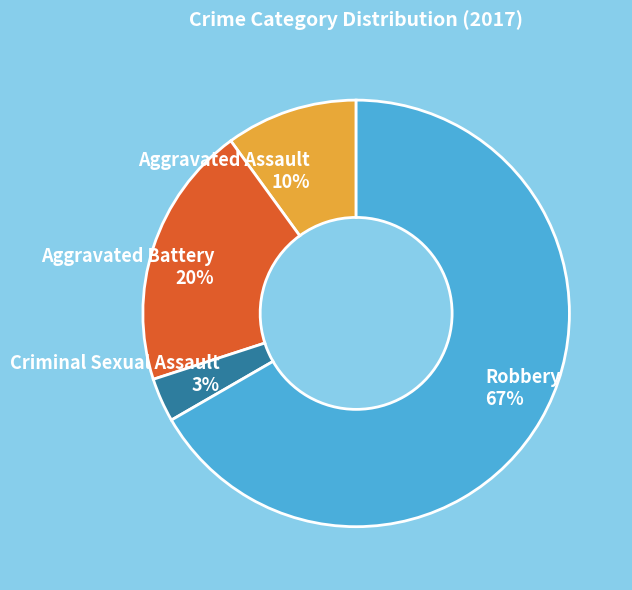

Which has a higher value, Robbery 67% or Aggravated Assault 10%?

Robbery 67%